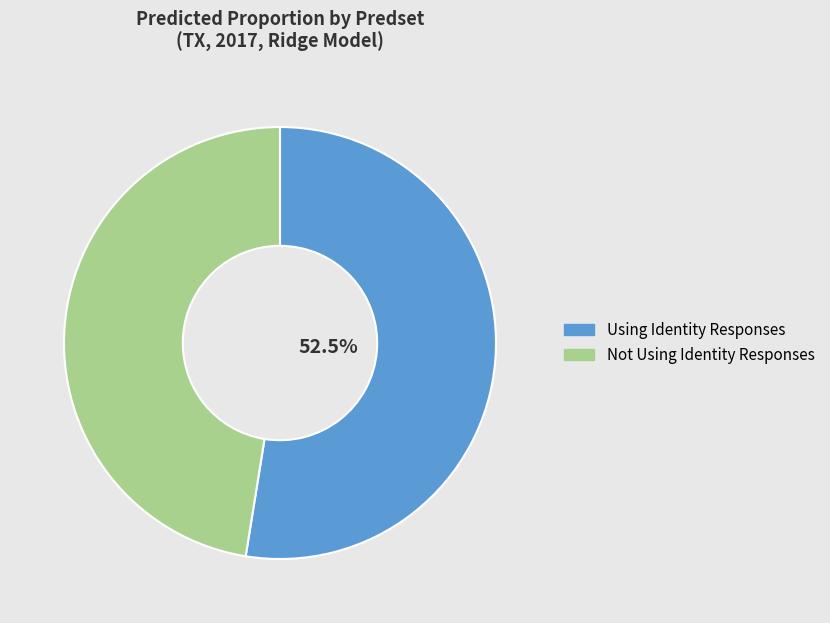

To the nearest percent, what is the combined percentage of Not Using Identity Responses and Using Identity Responses?

100%